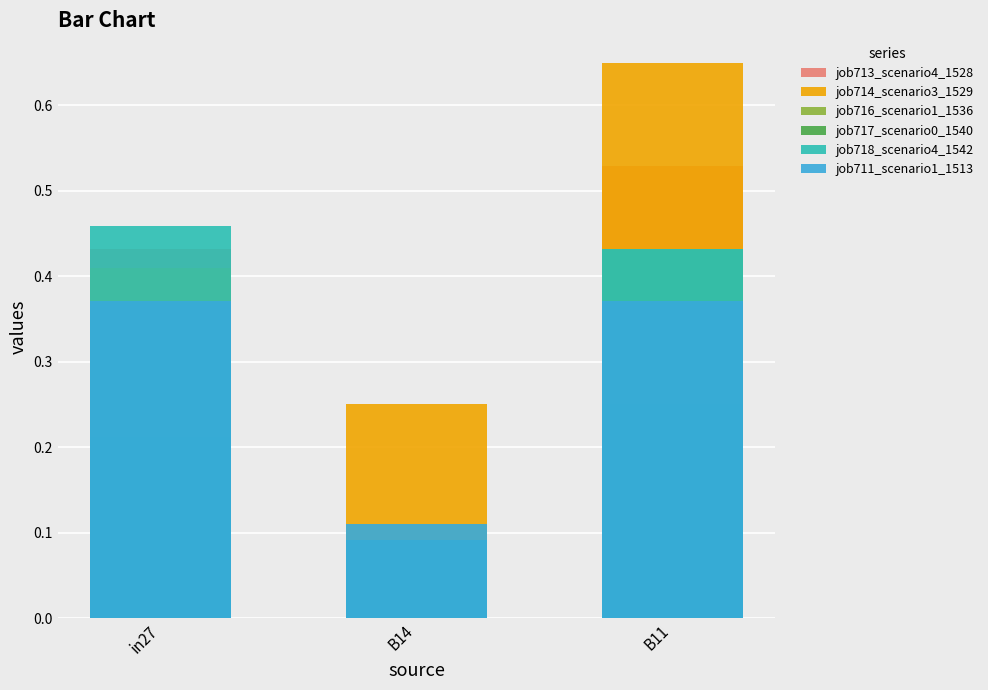

What is the label of the 2nd bar from the left?

B14